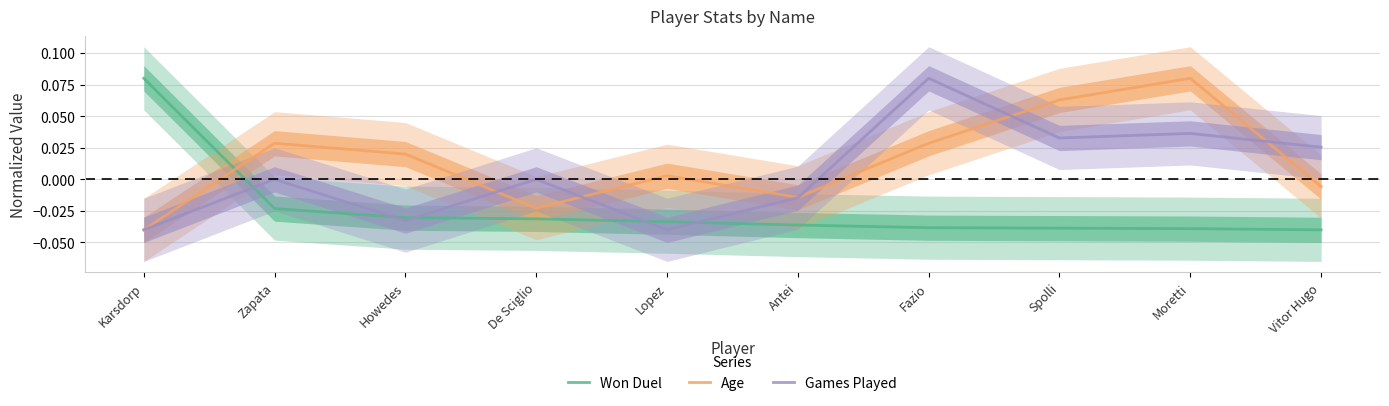

Reading left to right, what are all the values shown in this chart?

Won Duel: 0.1	-0.0	-0.0	-0.0	-0.0	-0.0	-0.0	-0.0	-0.0	-0.0
Age: -0.0	0.0	0.0	-0.0	0.0	-0.0	0.0	0.1	0.1	-0.0
Games Played: -0.0	-0.0	-0.0	-0.0	-0.0	-0.0	0.1	0.0	0.0	0.0